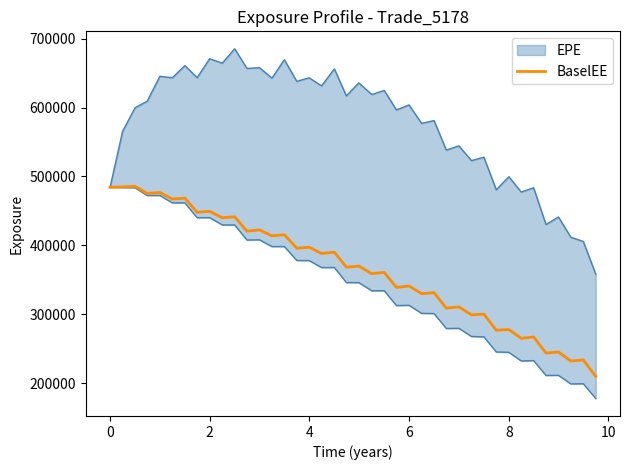

What is the maximum value for BaselEE?

485667